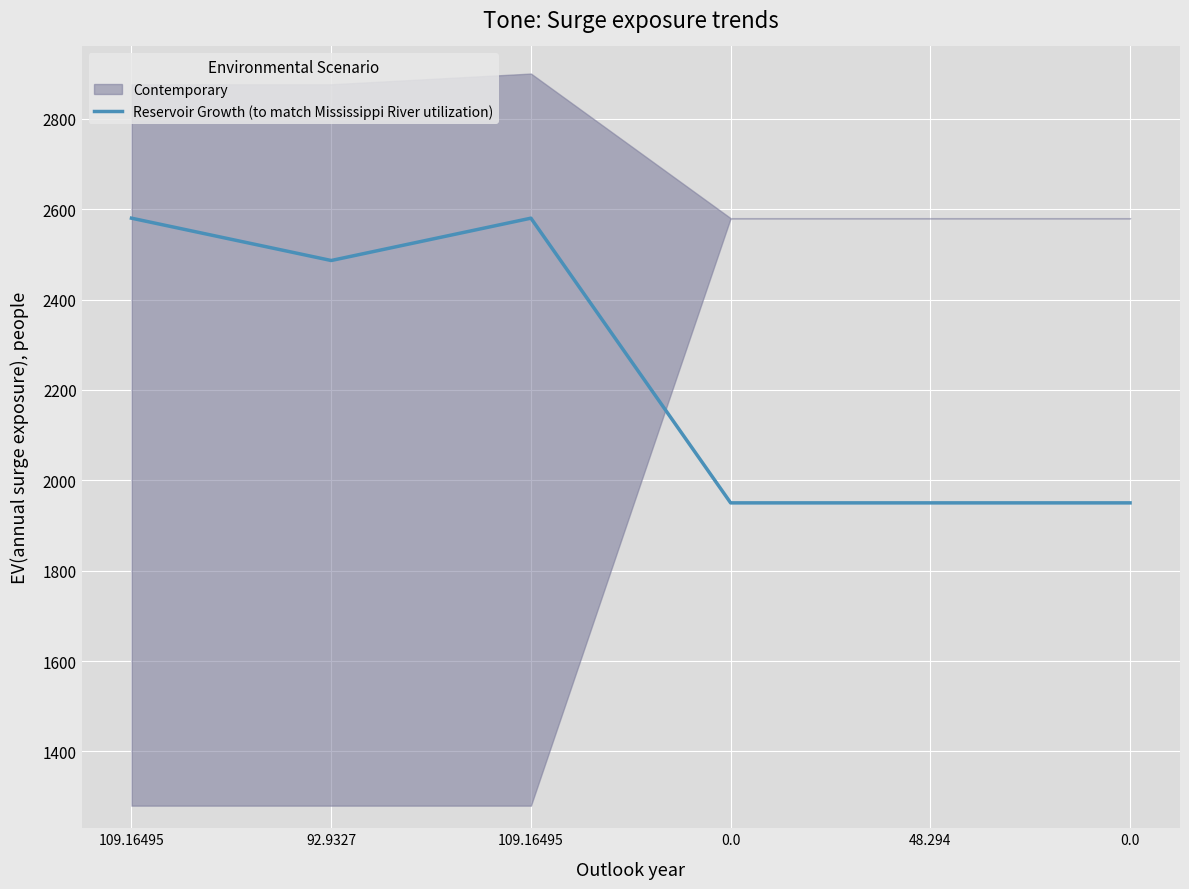

Which category has the highest value across all series?

109.16495